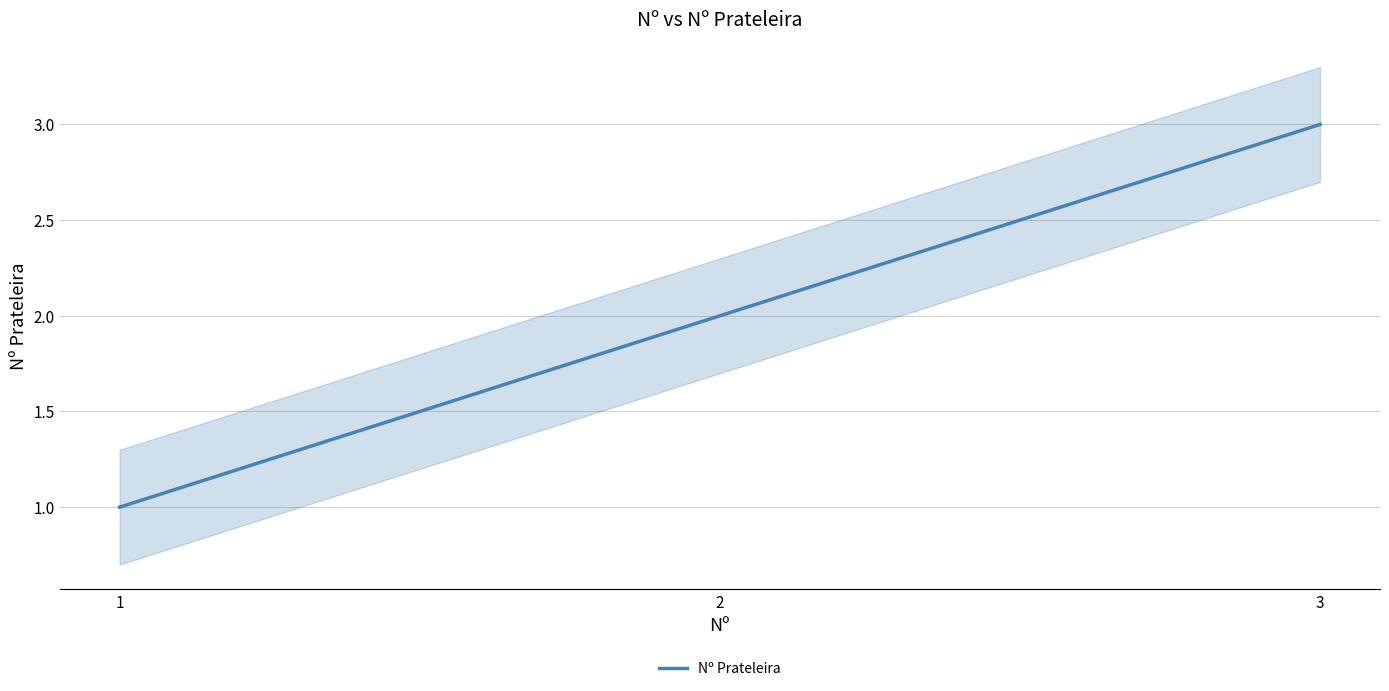

Is this an area chart (filled region under the line)?

No